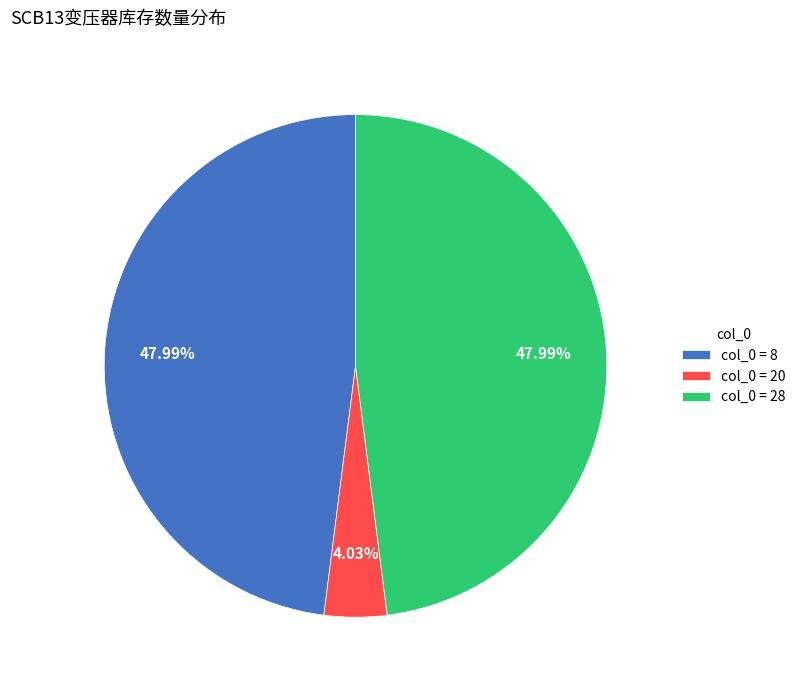

To the nearest percent, what is the average slice percentage?

33%